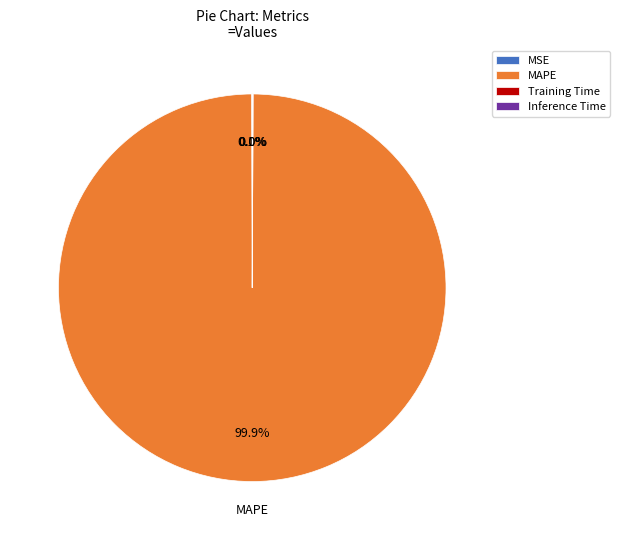

Does MAPE account for over 50% of the chart?

Yes